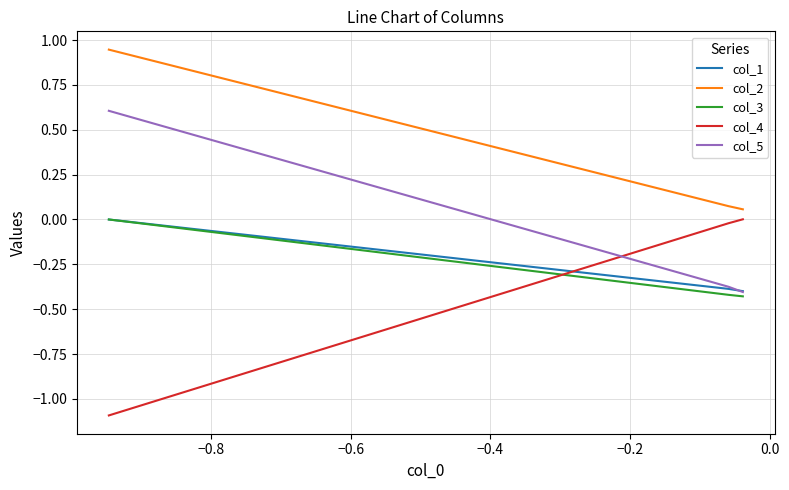

Which series has the largest total across all categories?

col_2